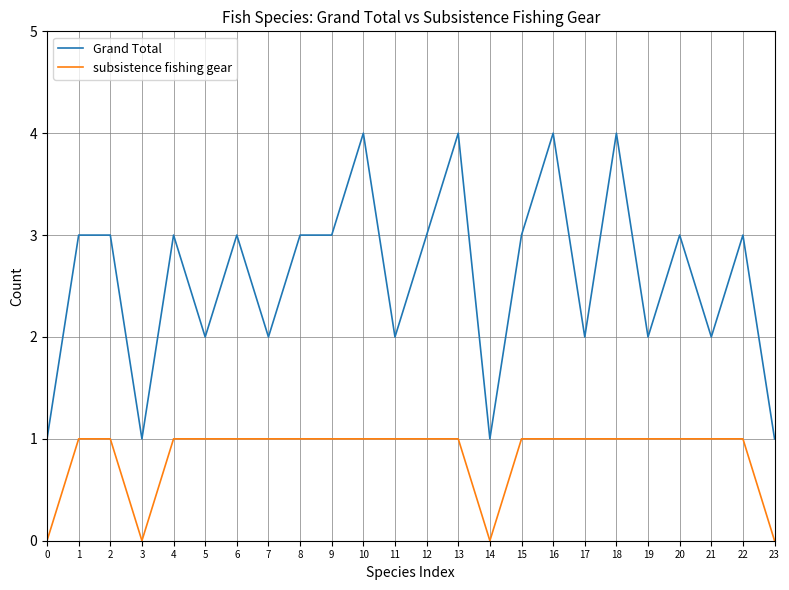

What is the difference between the Grand Total values at 9 and 3?

2